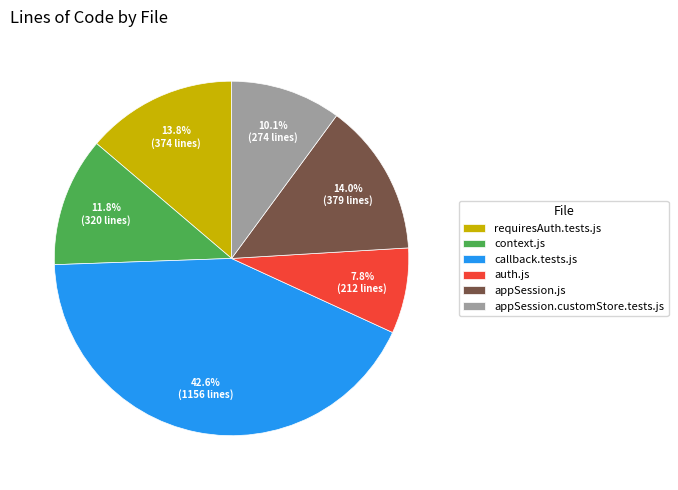

Does callback.tests.js account for over 50% of the chart?

No